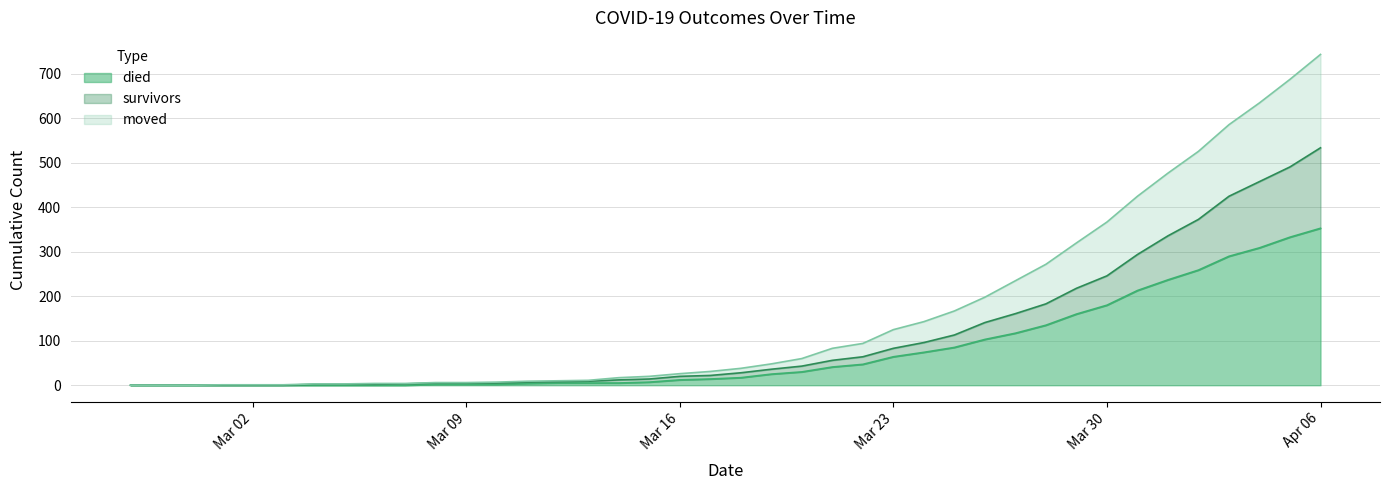

The died series shows 183 at 2020-03-05. True or false?

False